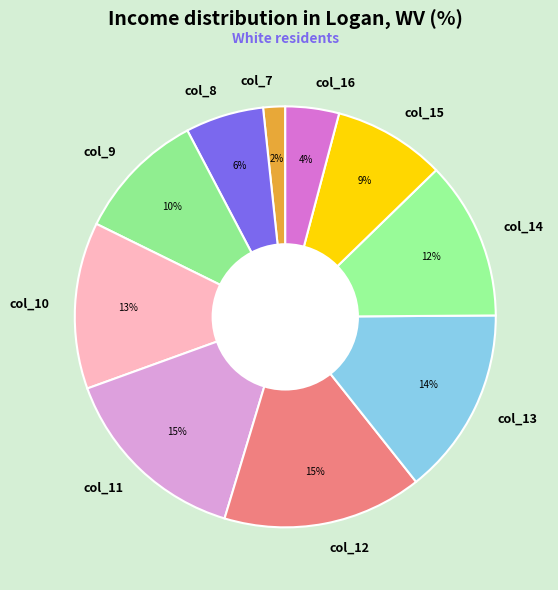

Is col_14 the majority of the pie?

No